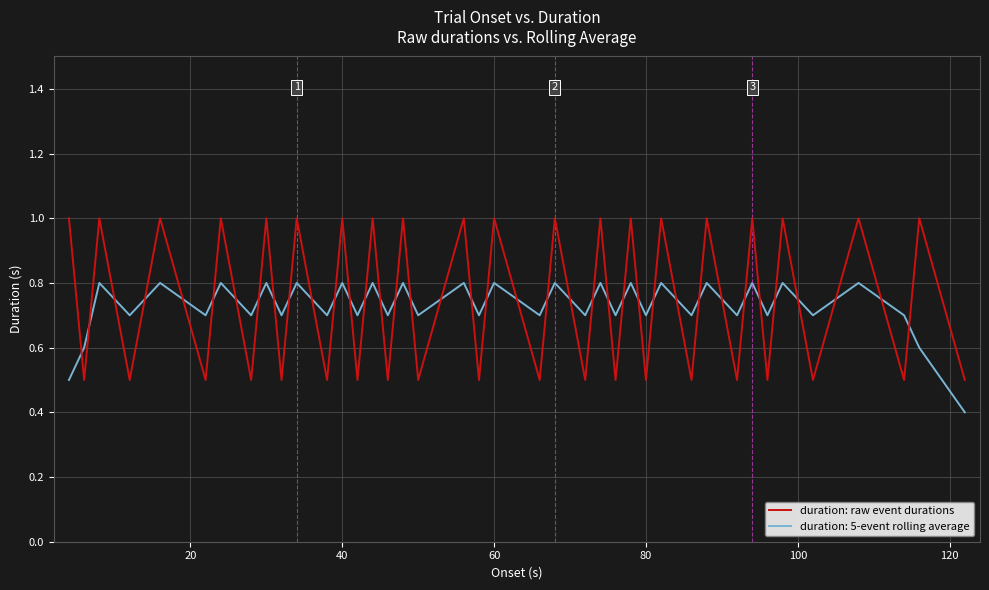

Is this an area chart (filled region under the line)?

No